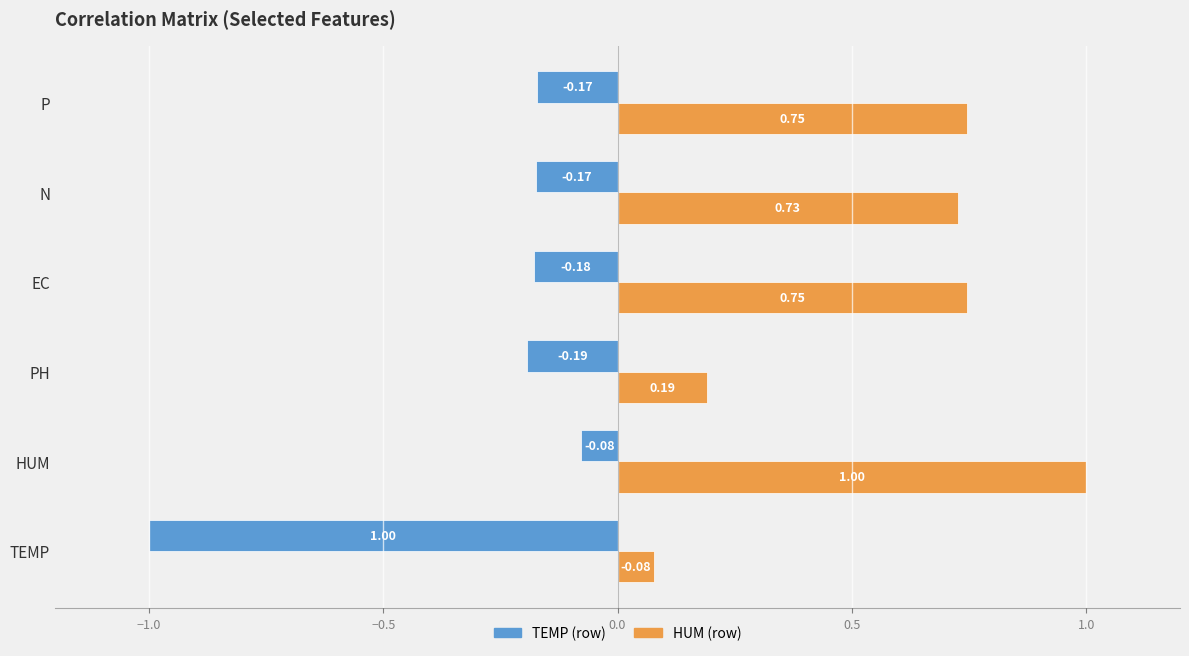

What is the smallest value displayed?

-1.0